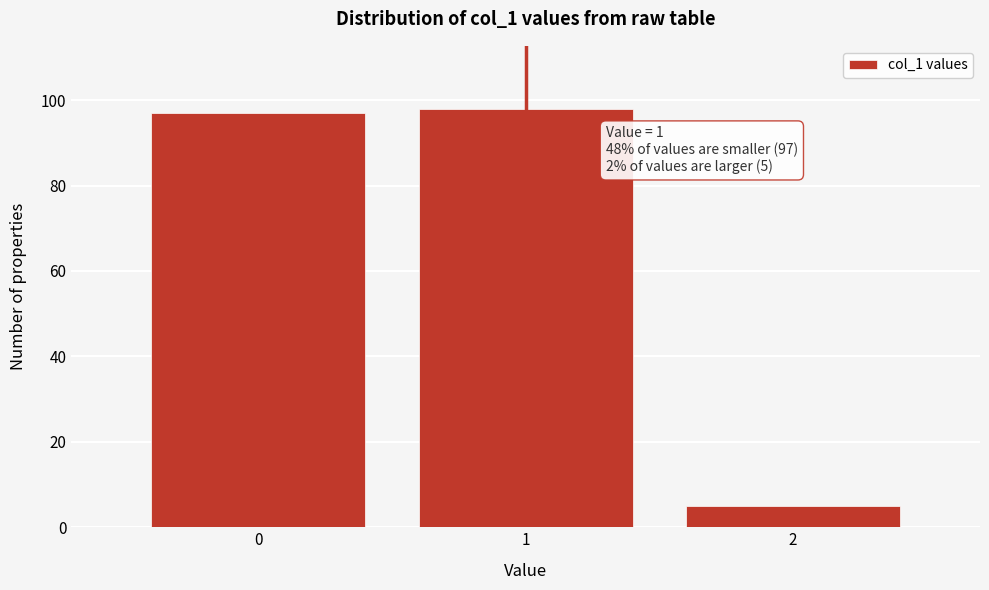

Reading left to right, transcribe all the data shown in this chart.

97	98	5